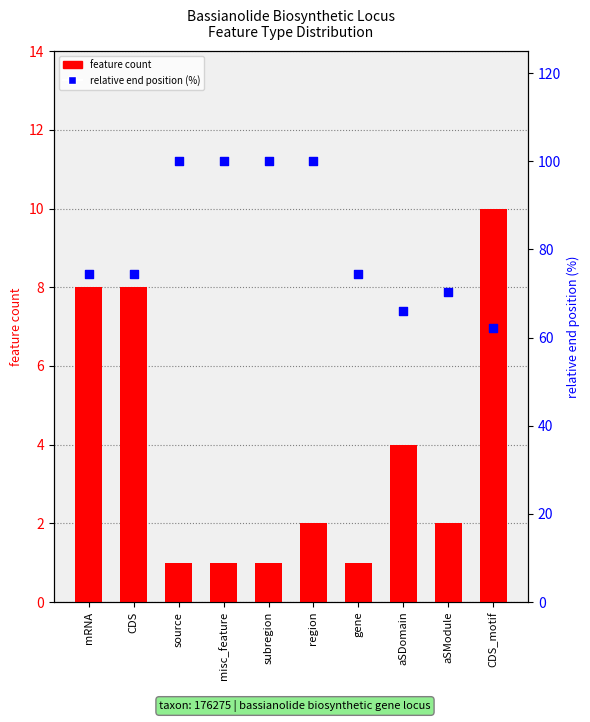

At how many categories does at least one series exceed 7?

10